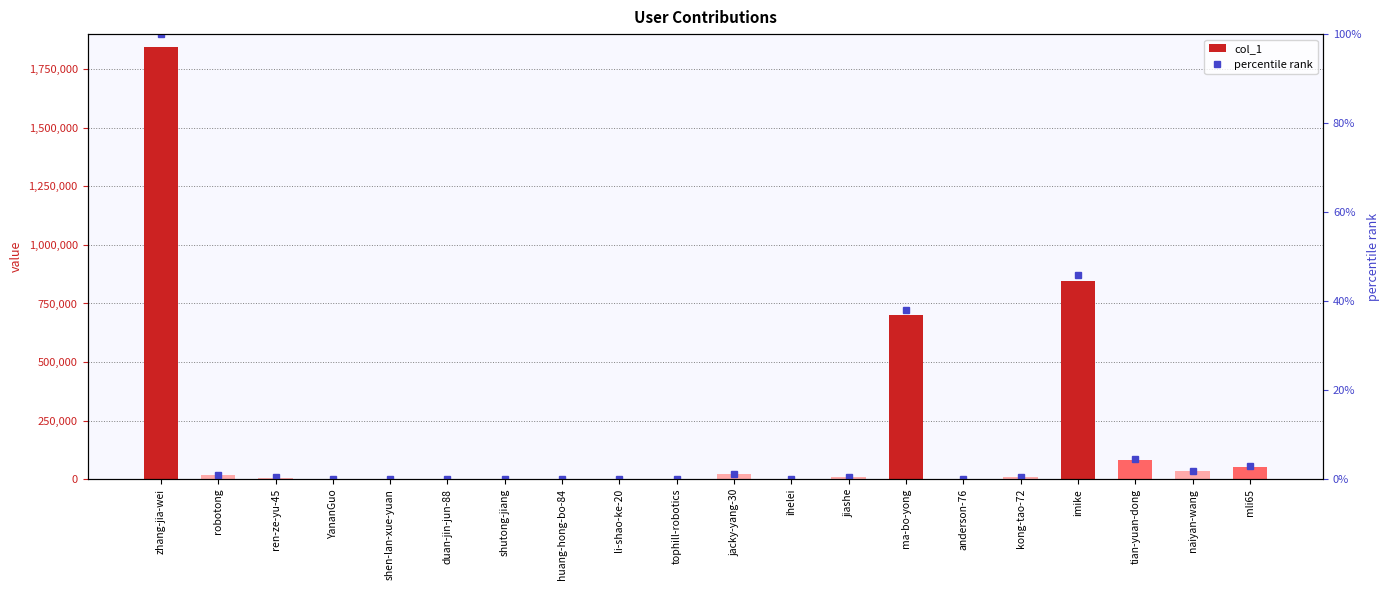

What is the sum of all percentile rank values?

197.2